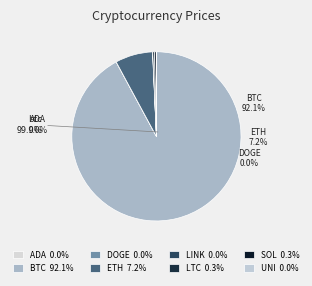

Which slice is the smallest?

doge